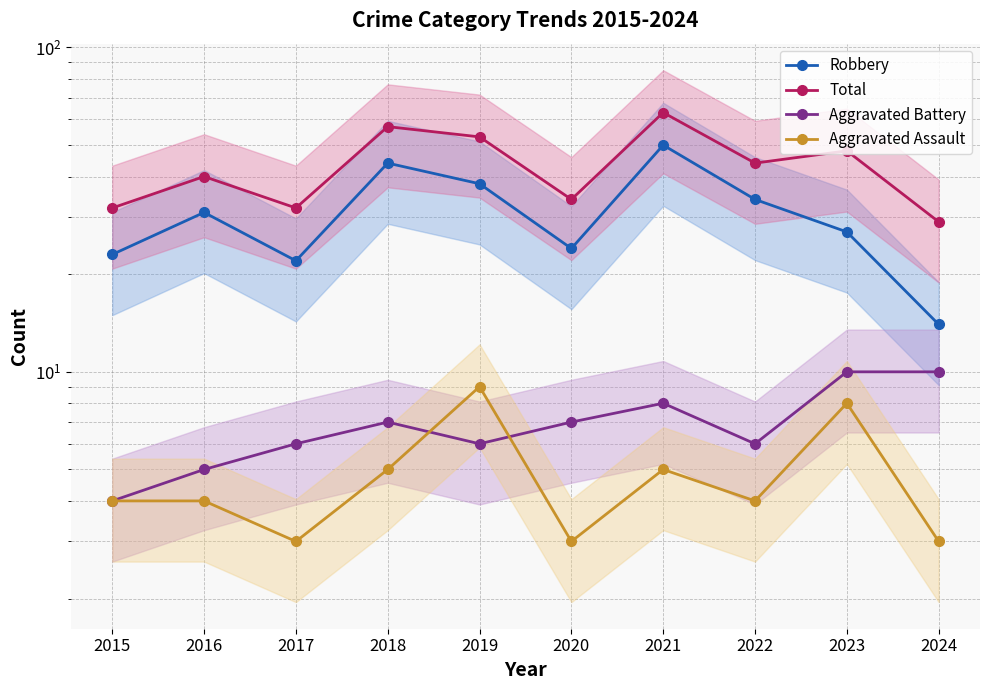

How many interior local peaks does the Total series have?

4